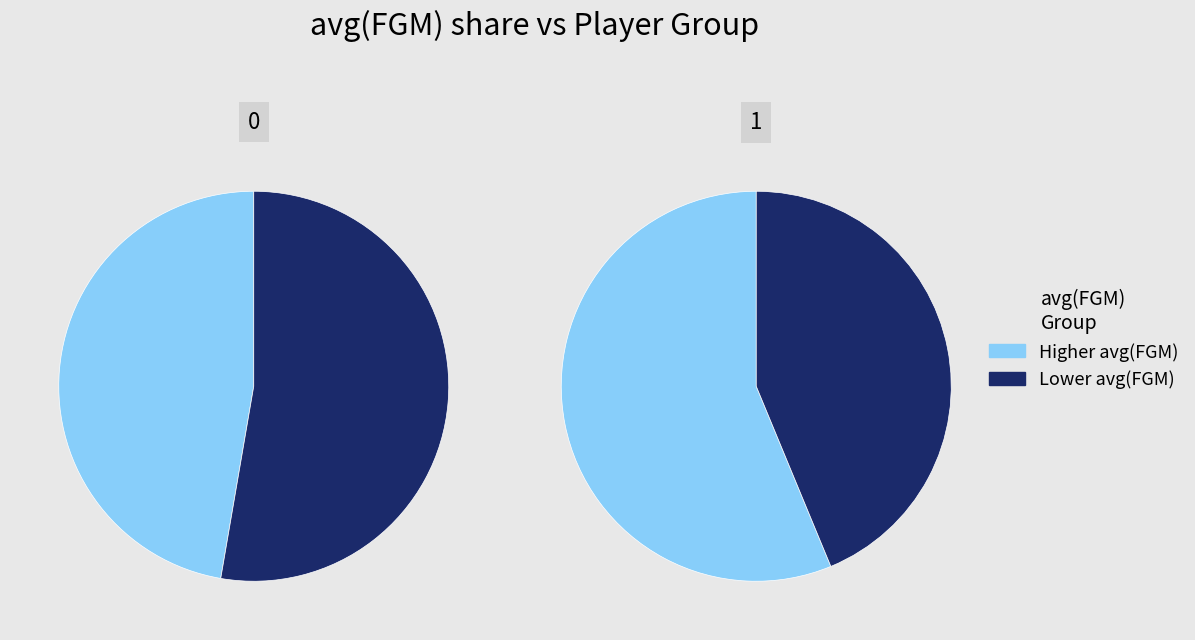

Is it true that Serge Ibaka is 56% of the pie?

False